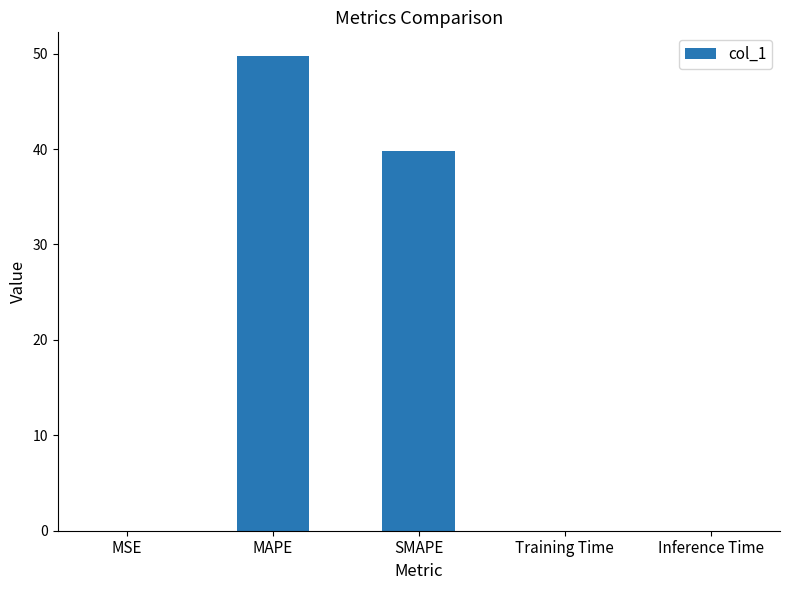

What is the maximum value shown in the chart?

49.7